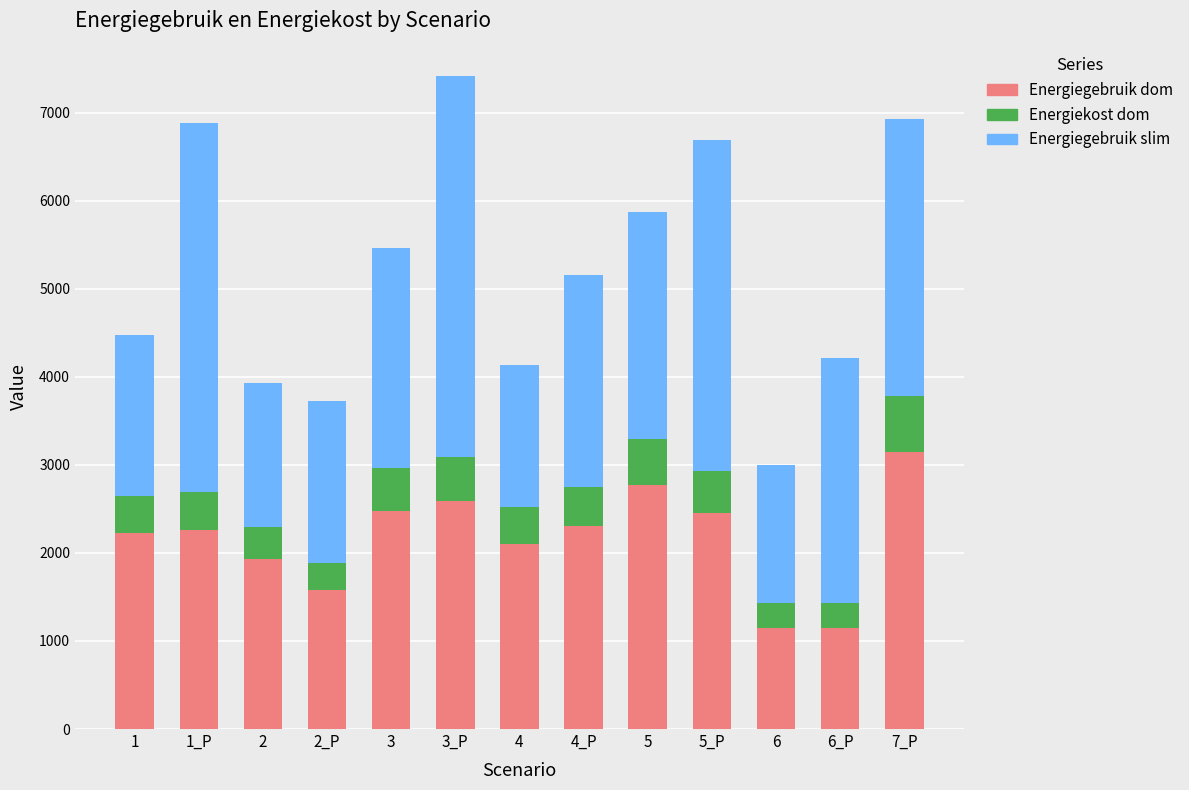

At which category is the sum across all series the highest?

3_P